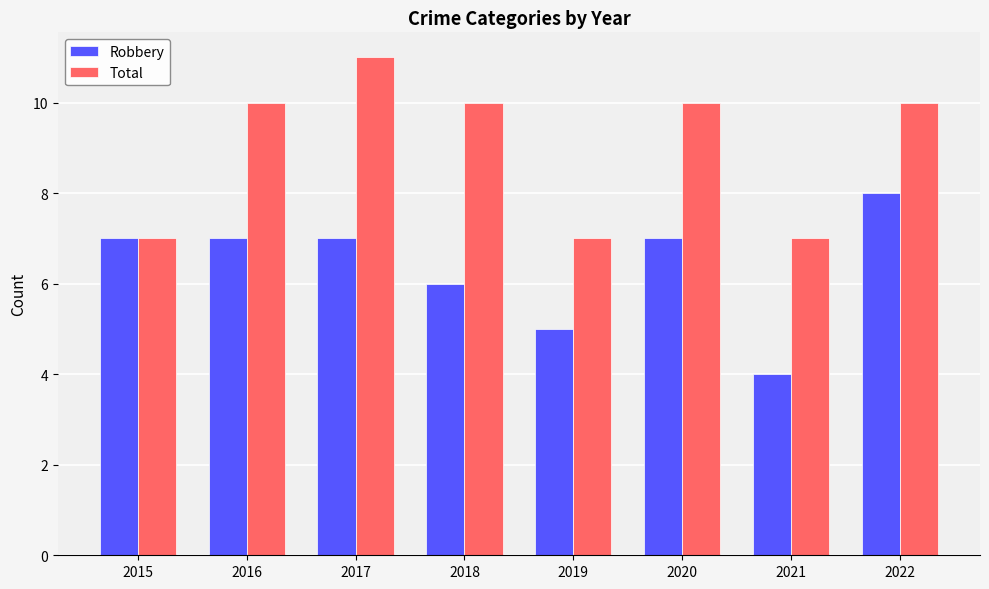

What is the average value of the Total series?

9